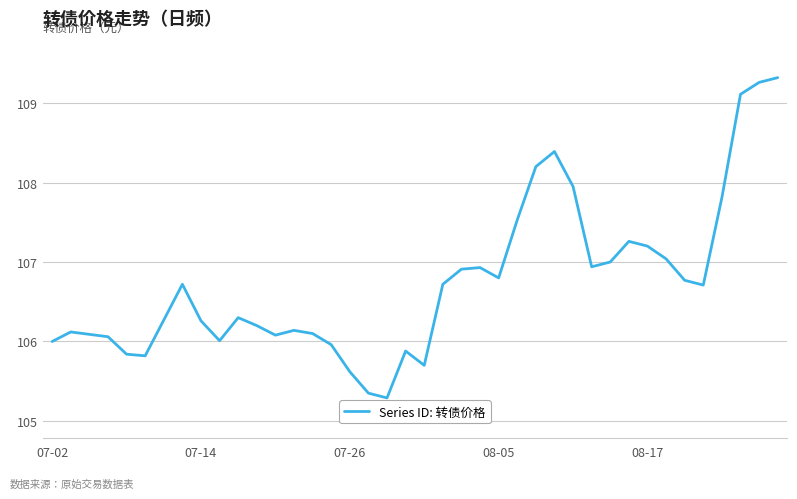

What is the minimum value shown in the chart?

105.3